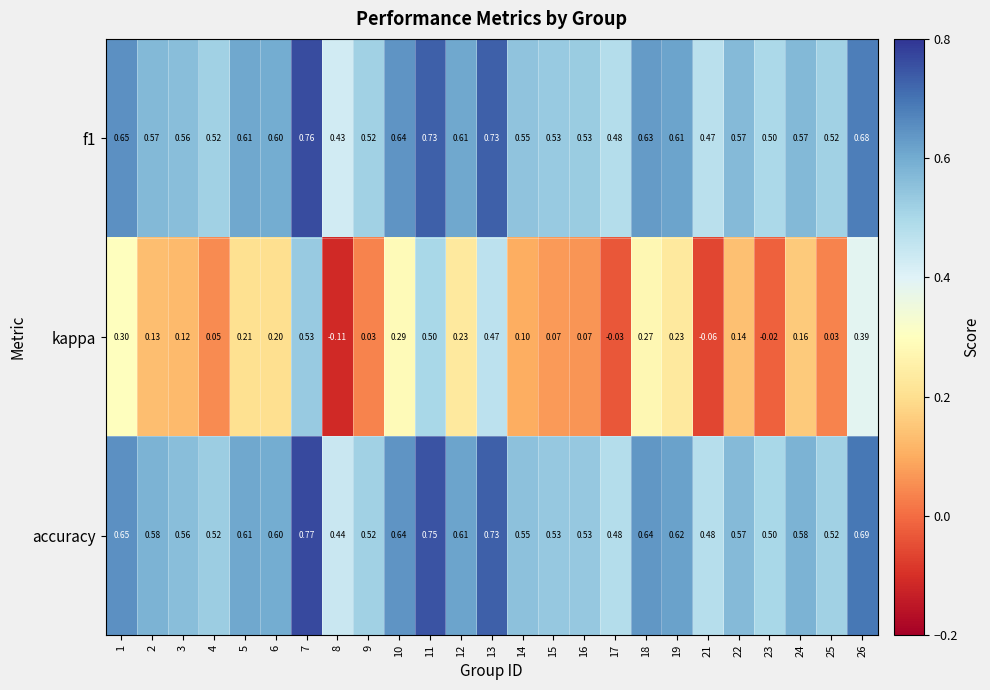

Which series has the largest range (max minus min)?

kappa